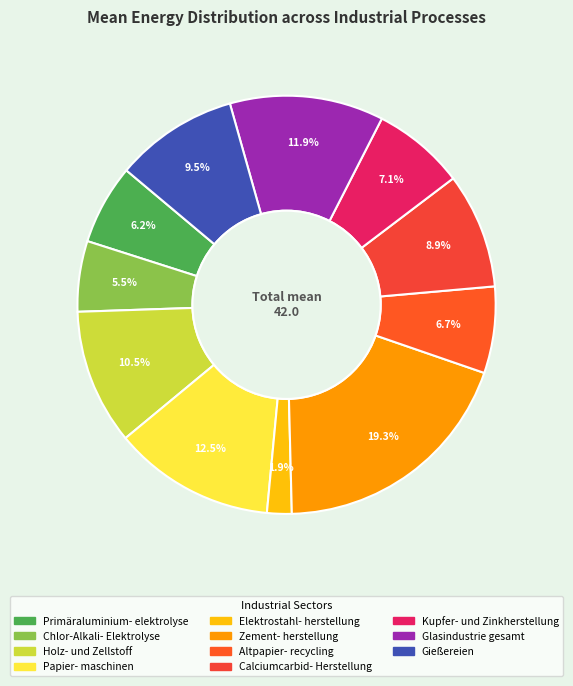

Count the number of slices in the pie.

11